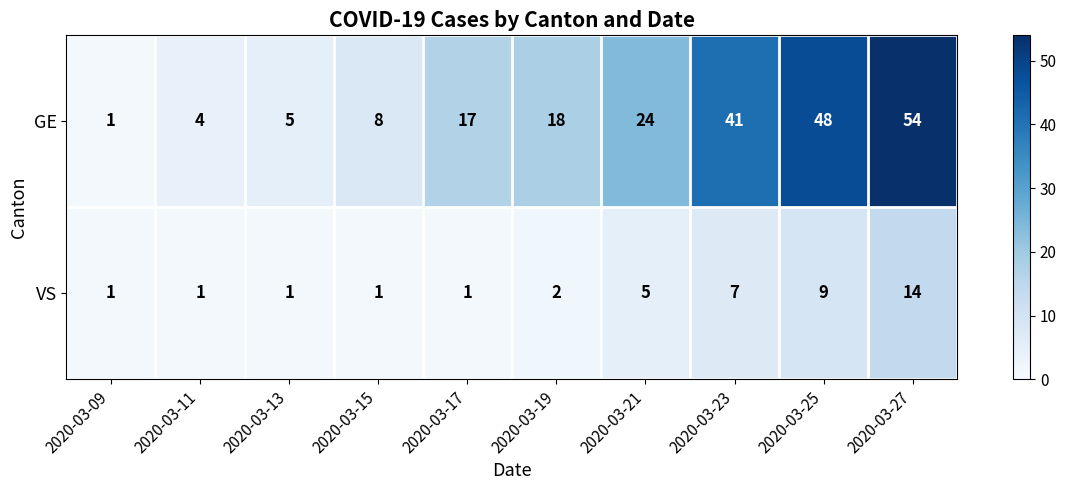

What is the sum of all VS values?

42